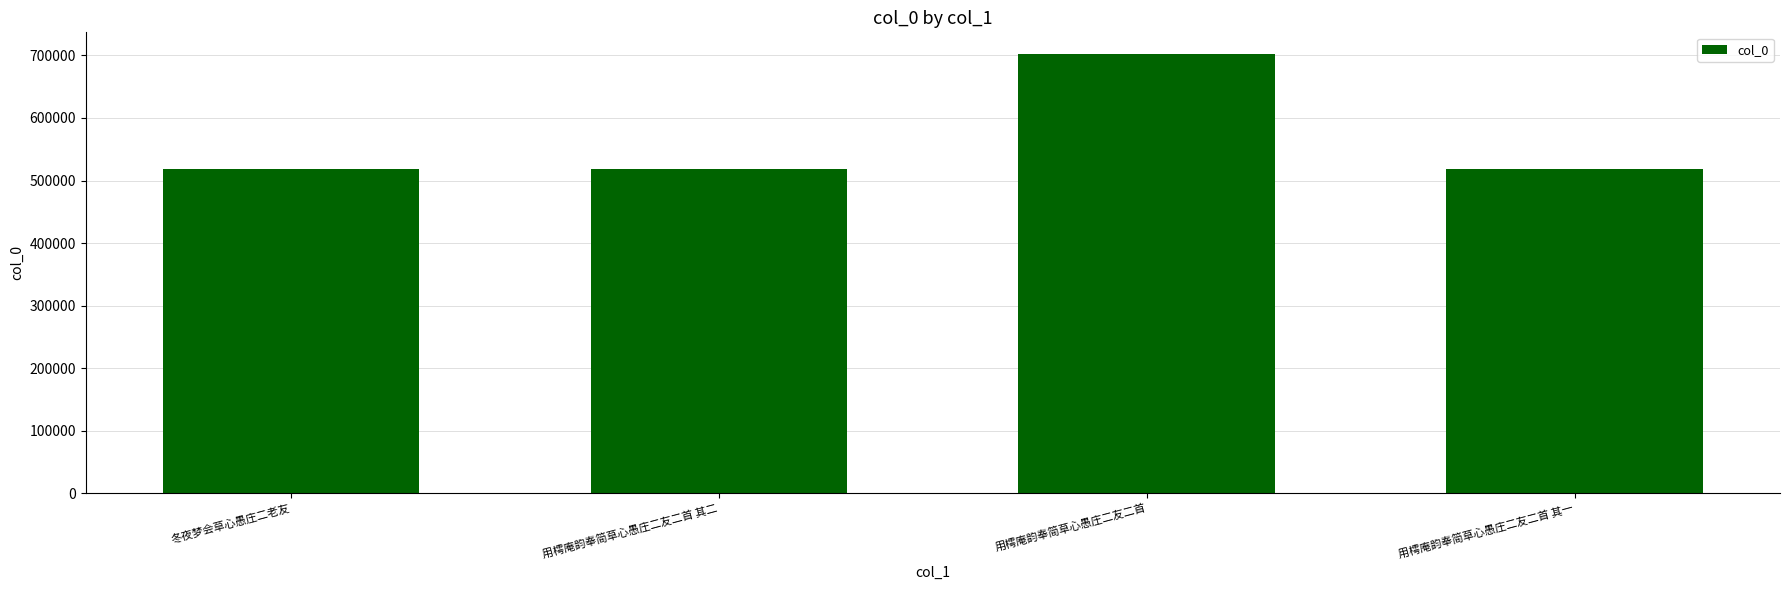

What is the sum of all values?

2255436